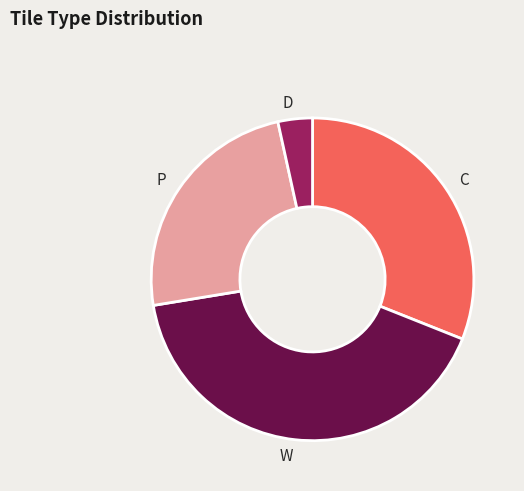

What is the largest slice in the pie chart?

W